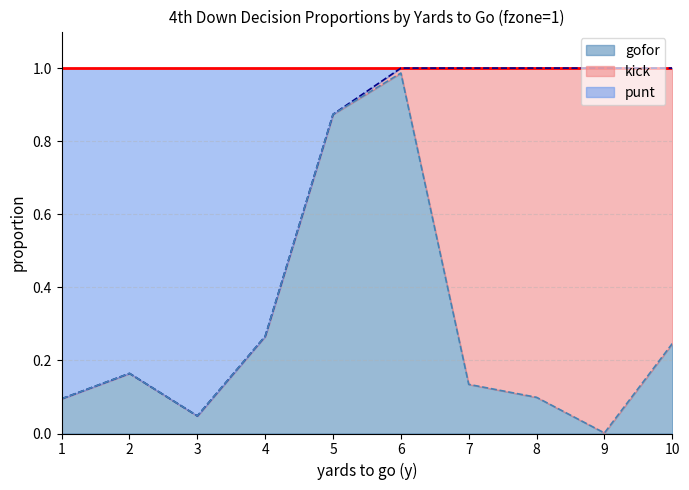

How many data points does each series have?

10